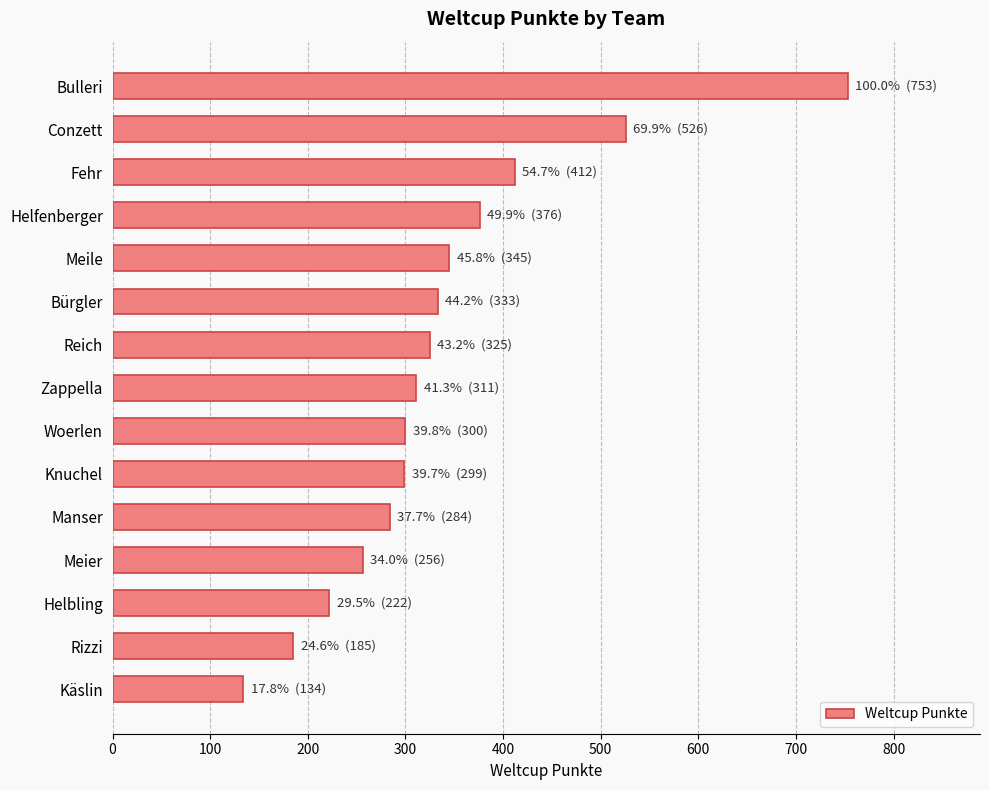

What is the approximate value at Reich?

325